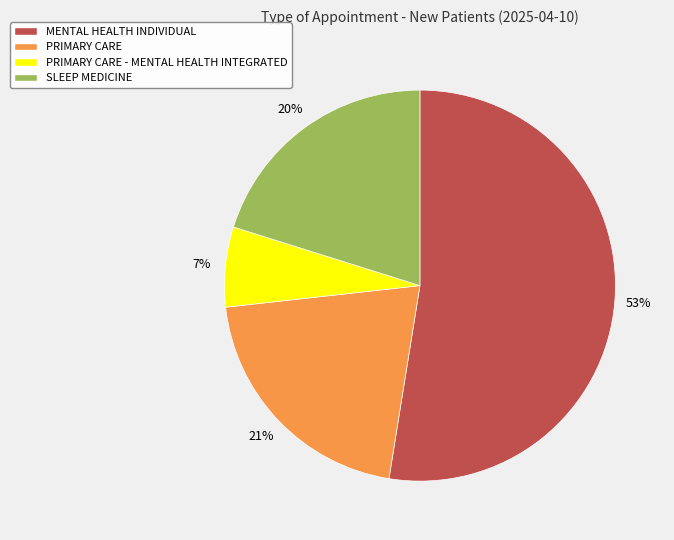

True or false: PRIMARY CARE accounts for 21% of the total.

True